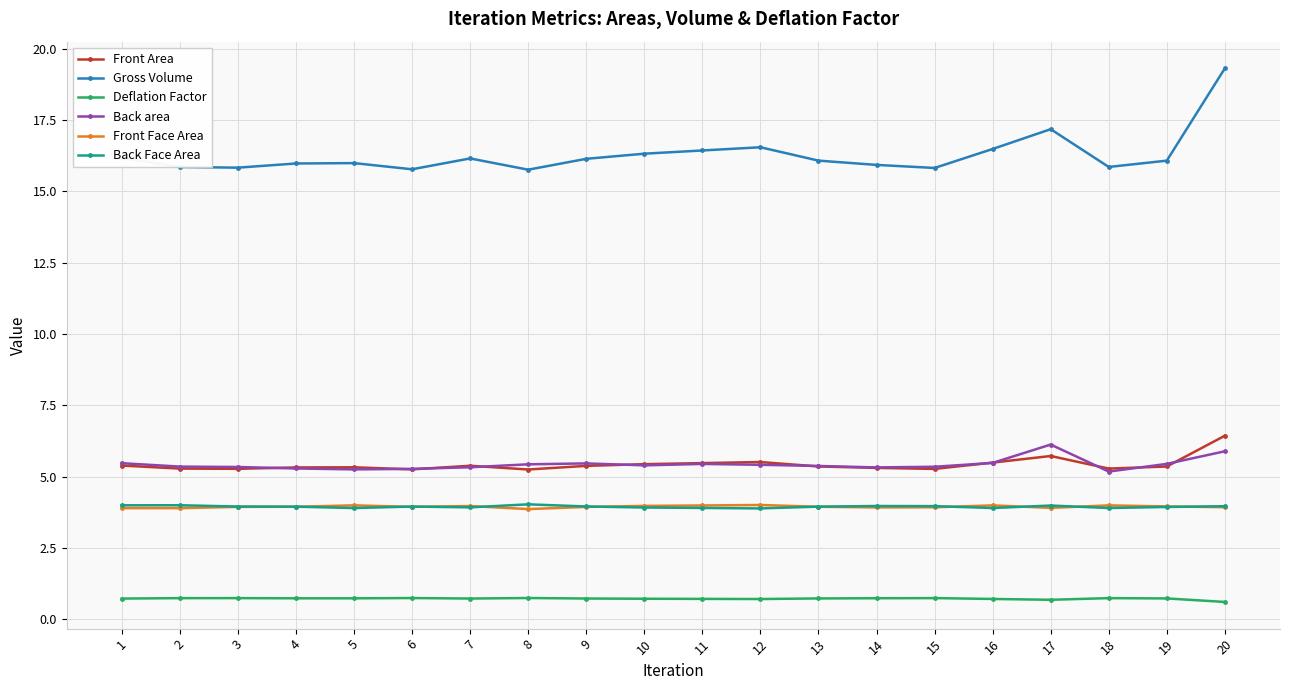

Which series has the largest range (max minus min)?

Gross Volume